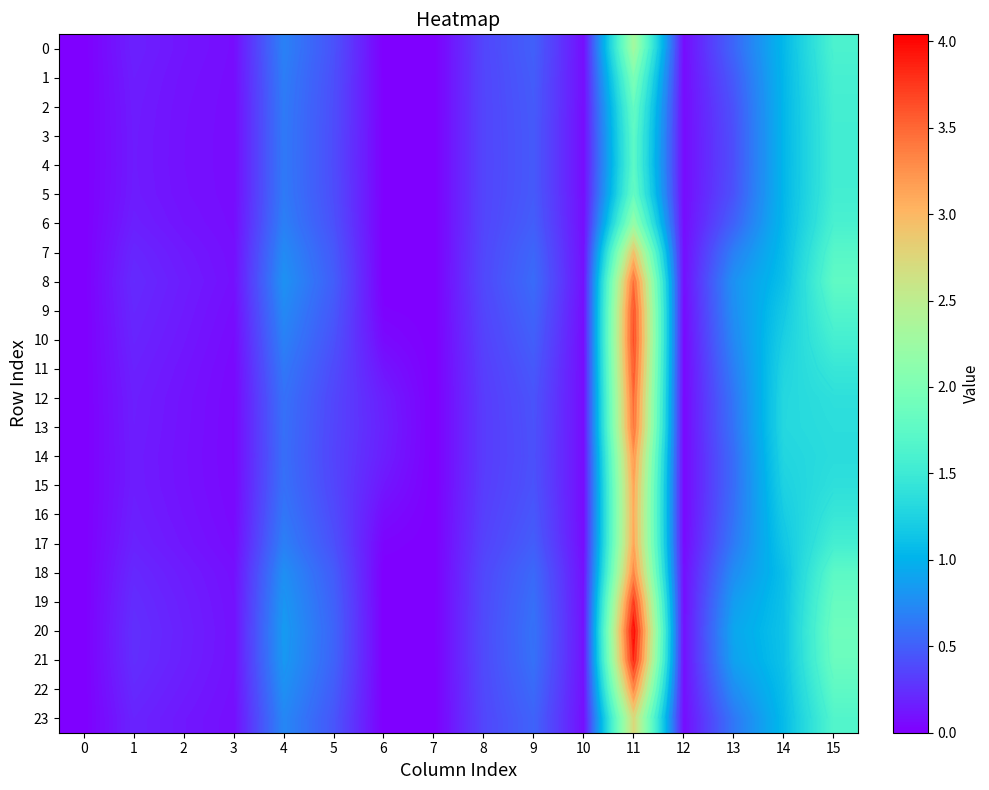

What is the difference between the 16 values at 15 and 0?

1.5